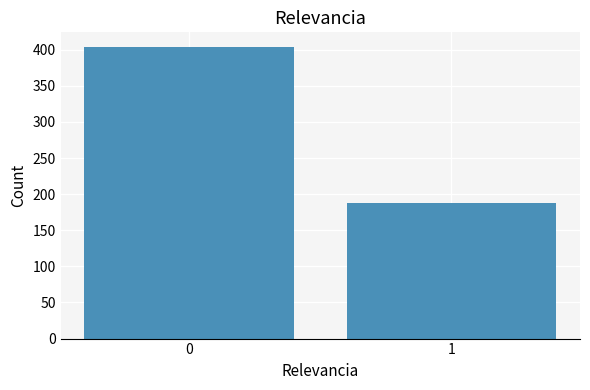

Reading left to right, what are all the values shown in this chart?

404	188